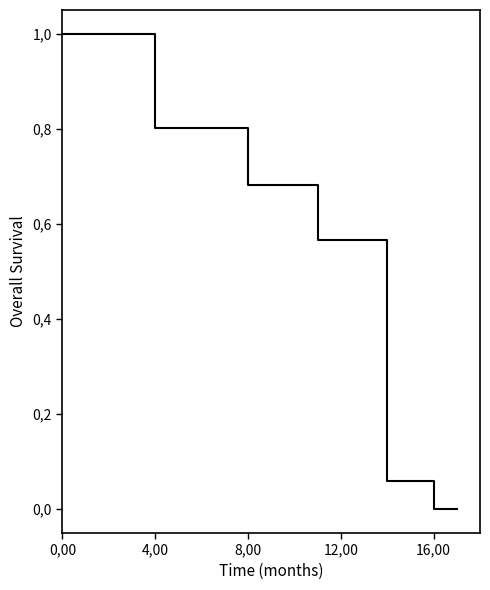

At which category does the chart reach its peak across all series?

0,00